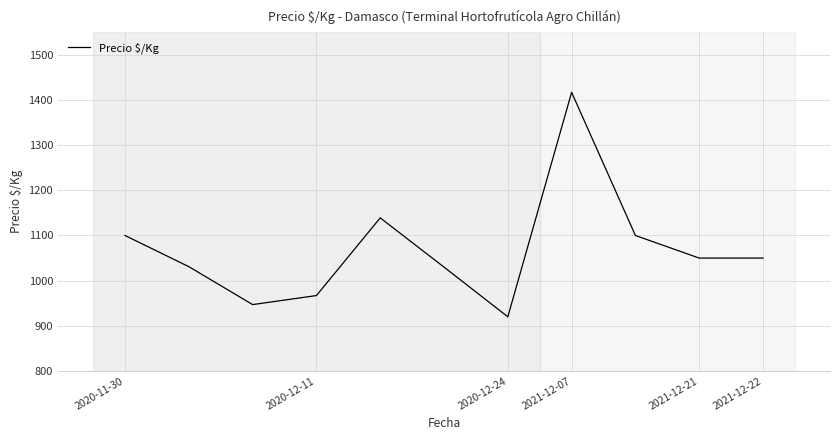

What is the greatest value displayed?

1417